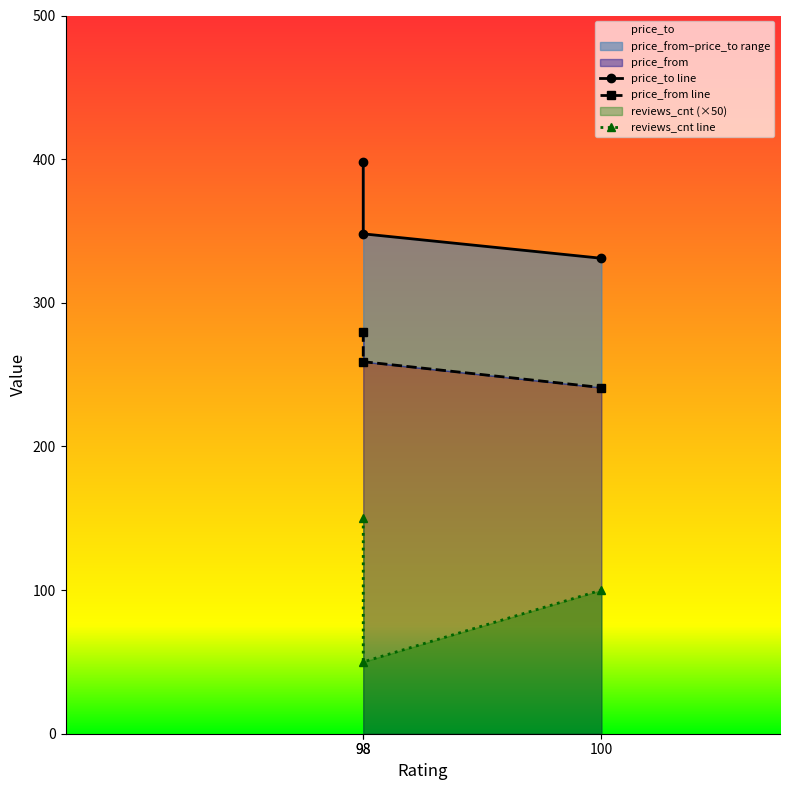

What is the value of the price_to line point at the 1st from the left?

398